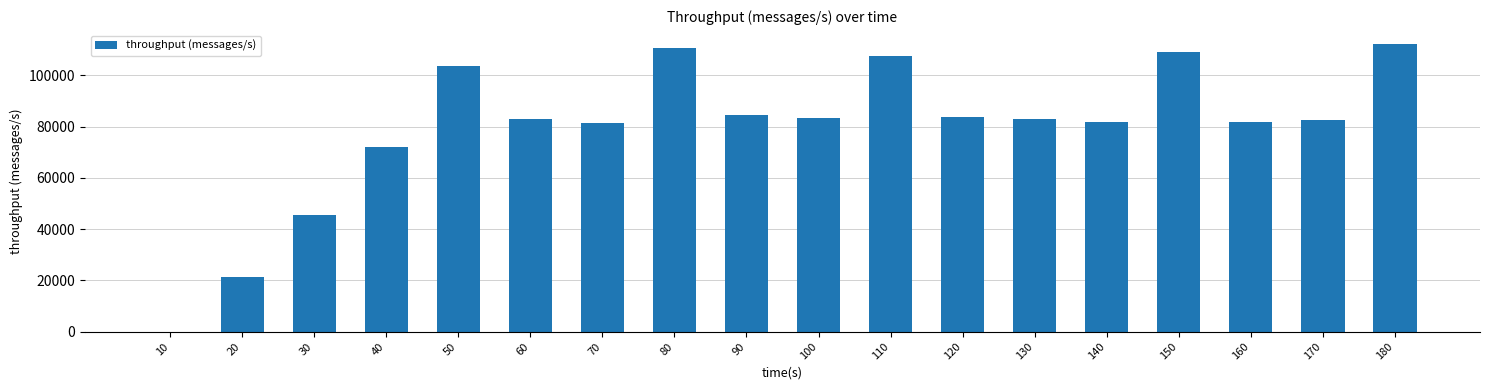

What is the sum of all values?

1426289